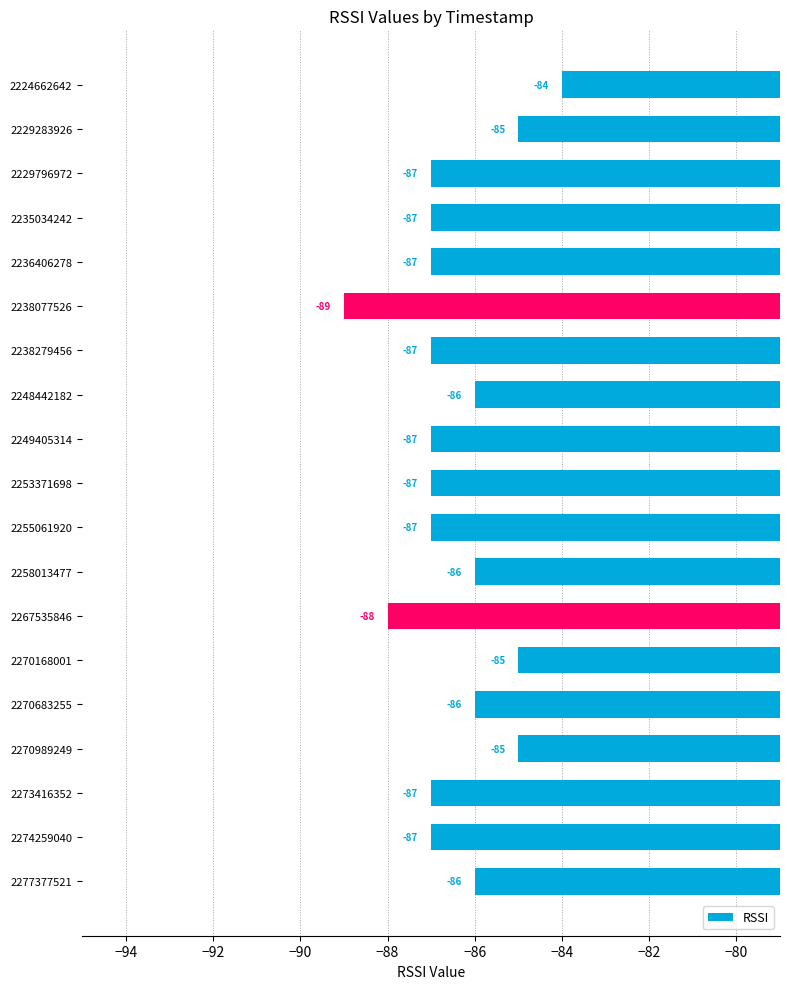

Does the chart contain any negative values?

Yes